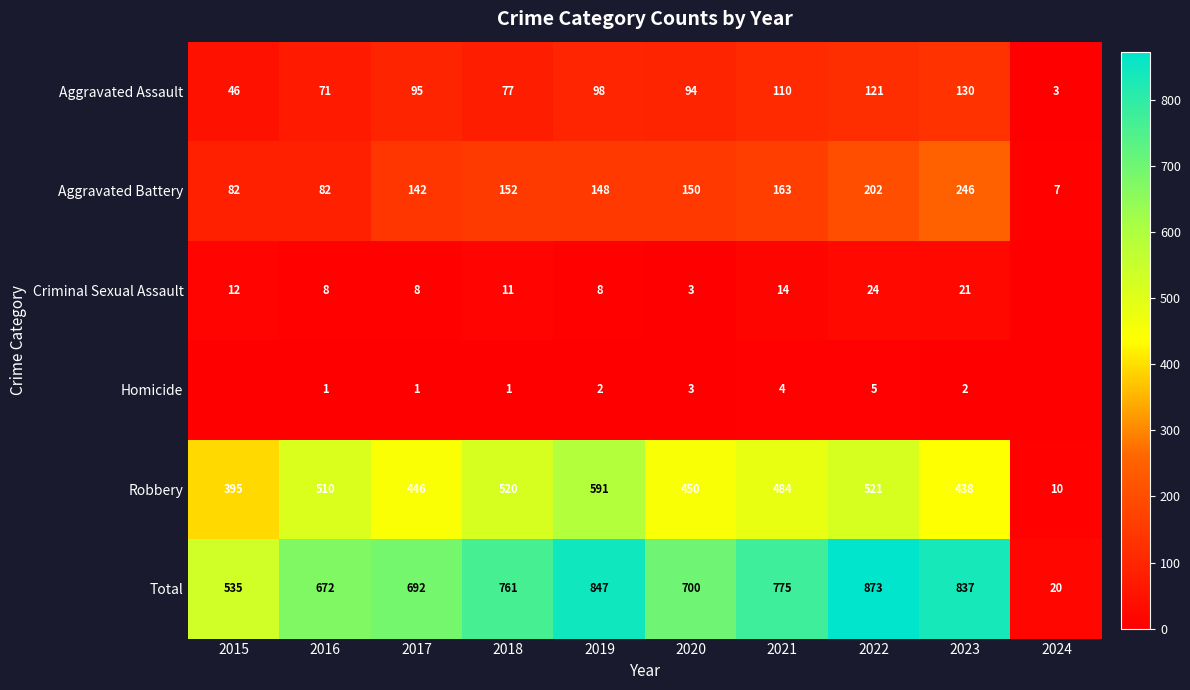

Which series has the widest spread of values?

Total